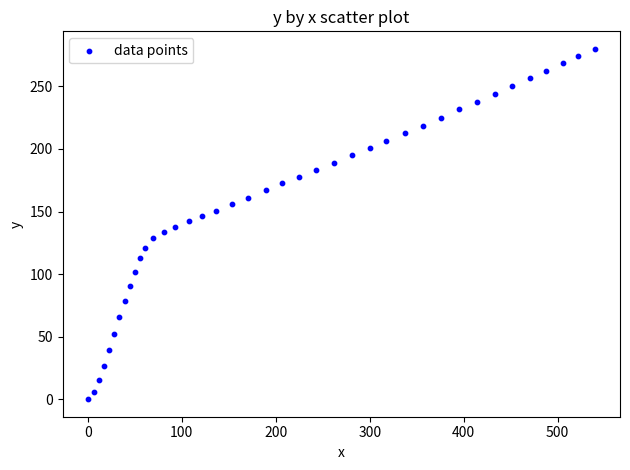

What is the range of X values (max minus min)?

539.3